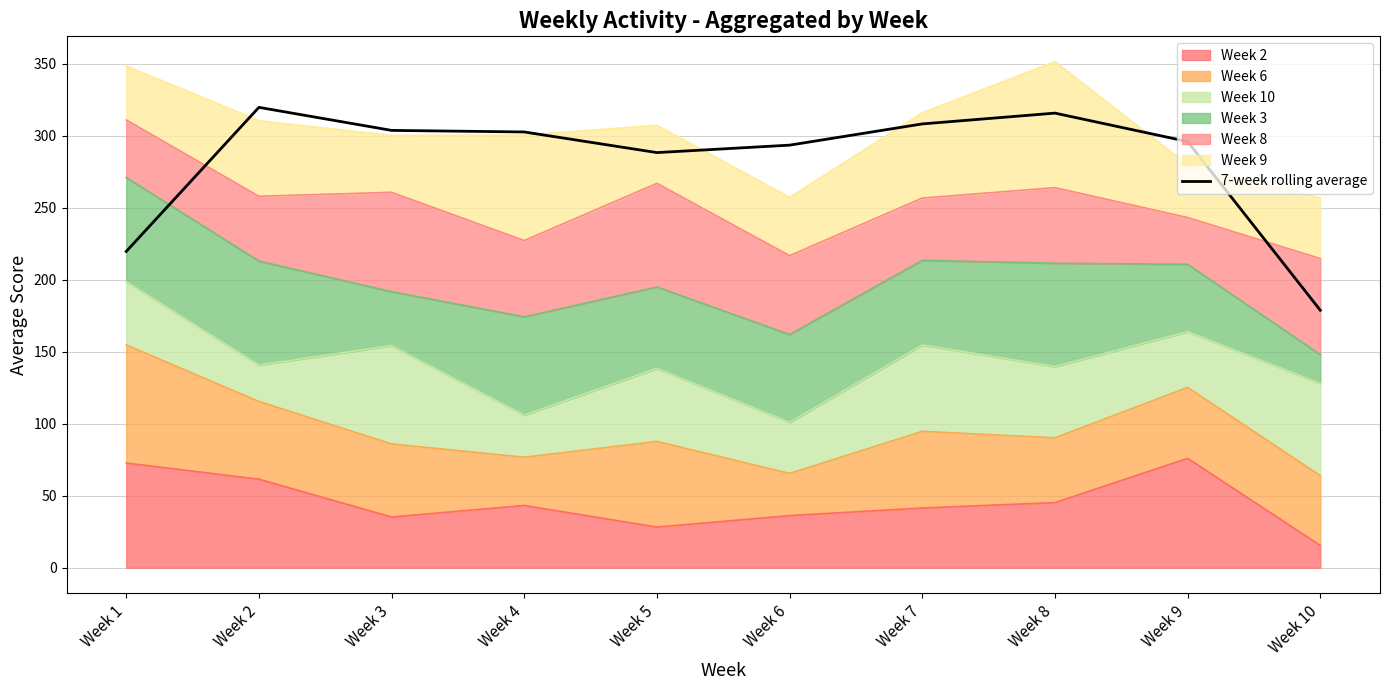

Between Week 6 and Week 9, which is larger?

Week 9